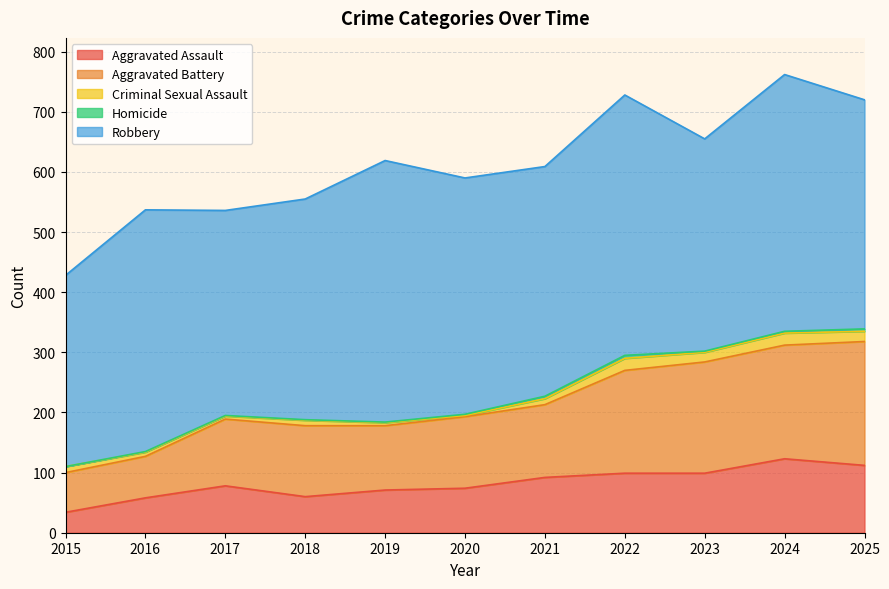

True or false: Criminal Sexual Assault and Homicide intersect in this chart.

False